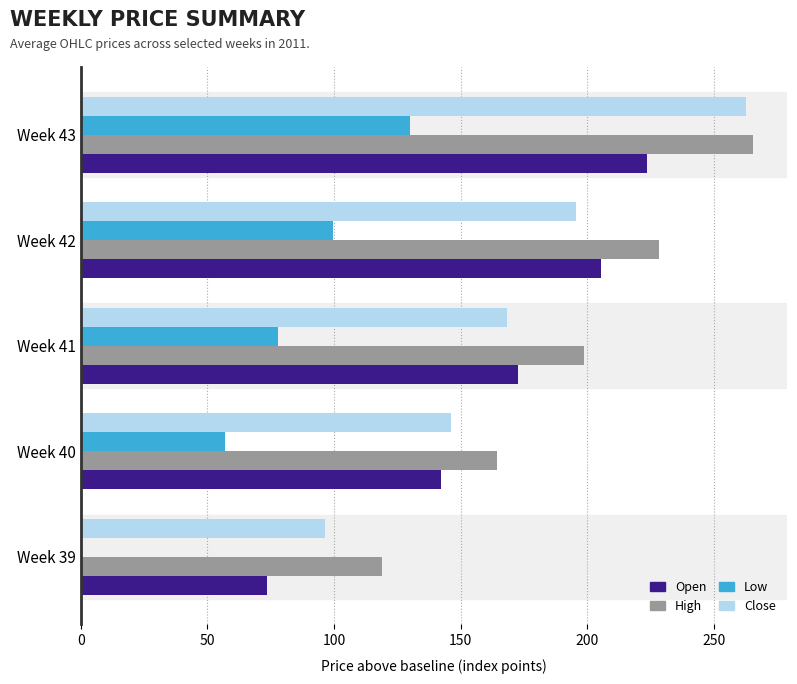

Is it true that Low equals 25.9 at Week 42?

False